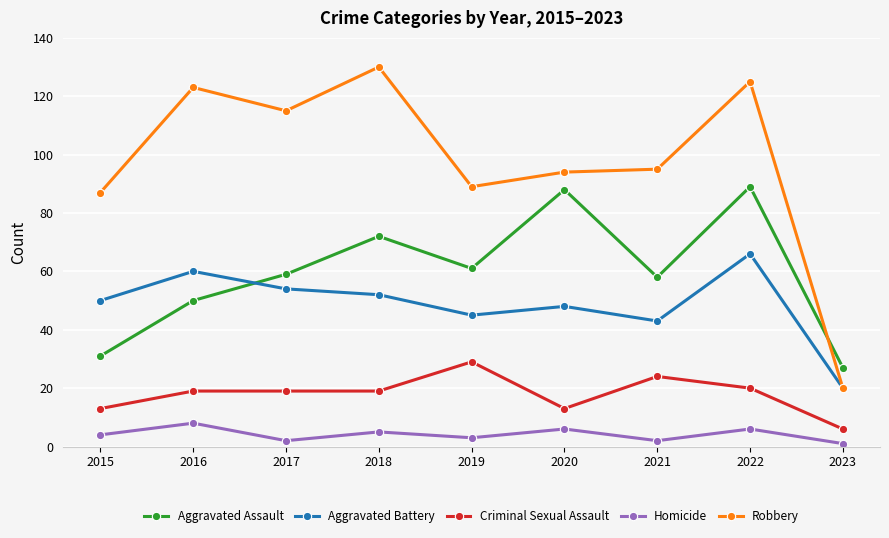

In Homicide, how many points are lower than both neighbors (excluding endpoints)?

3